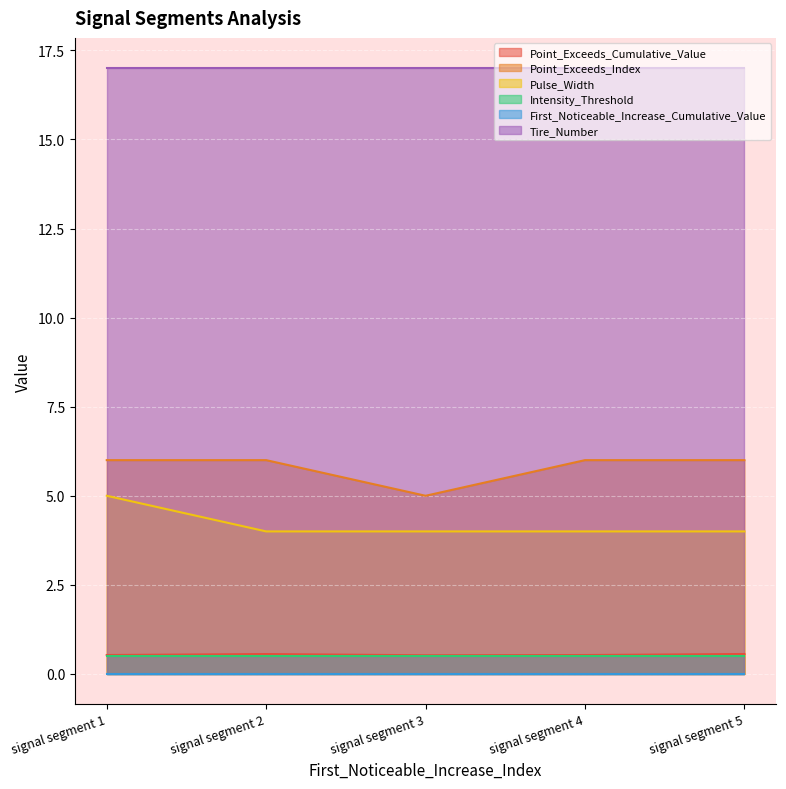

What is the highest value of the Point_Exceeds_Index series?

6.0